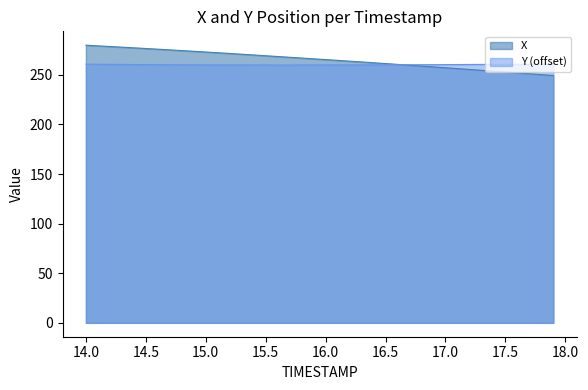

Rank the series by their maximum value, from highest to lowest.

X, Y (offset)